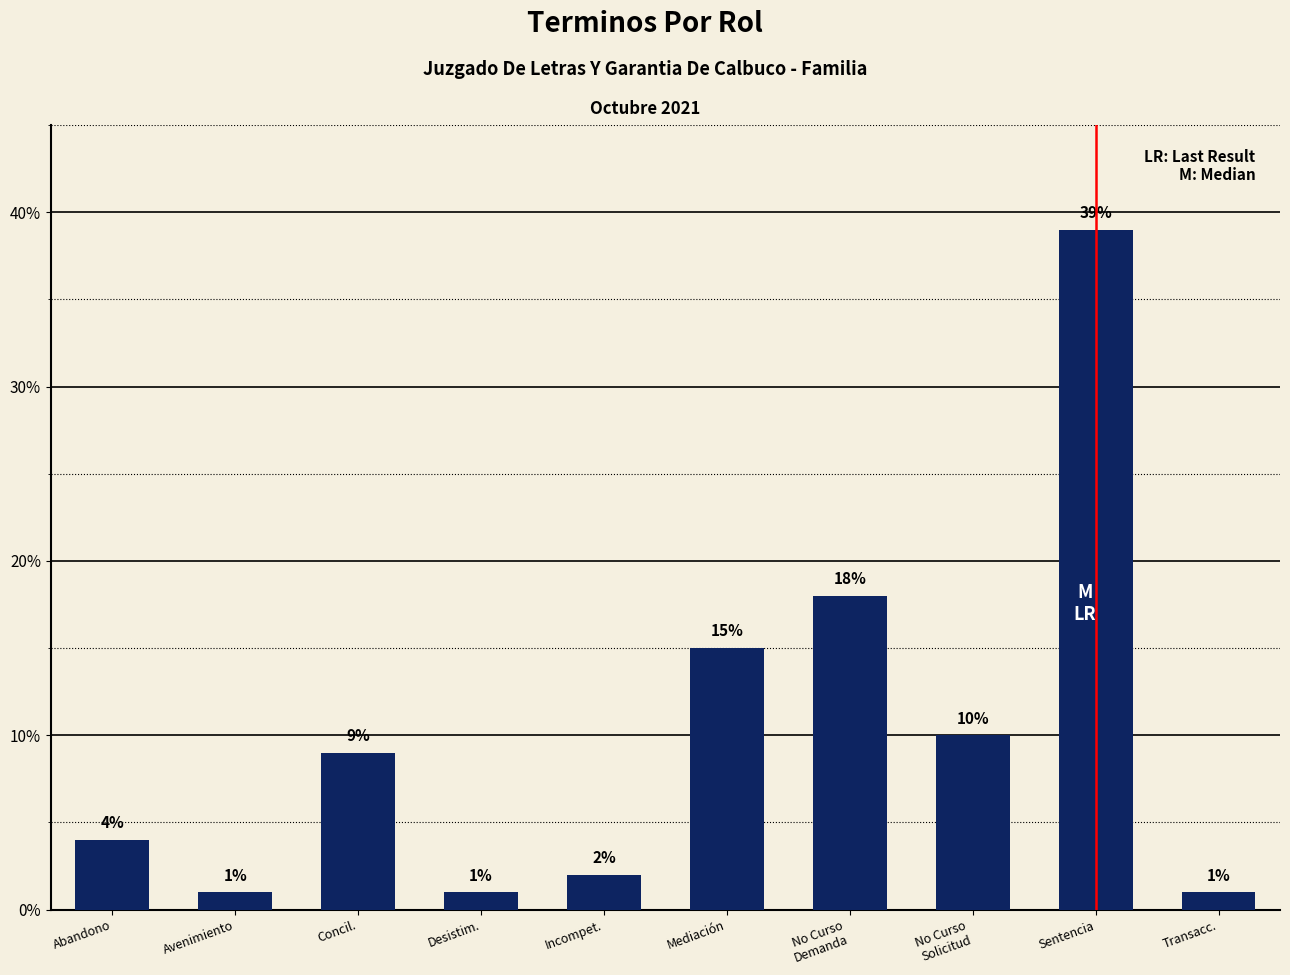

What is the difference between the values at Abandono and Incompet.?

2